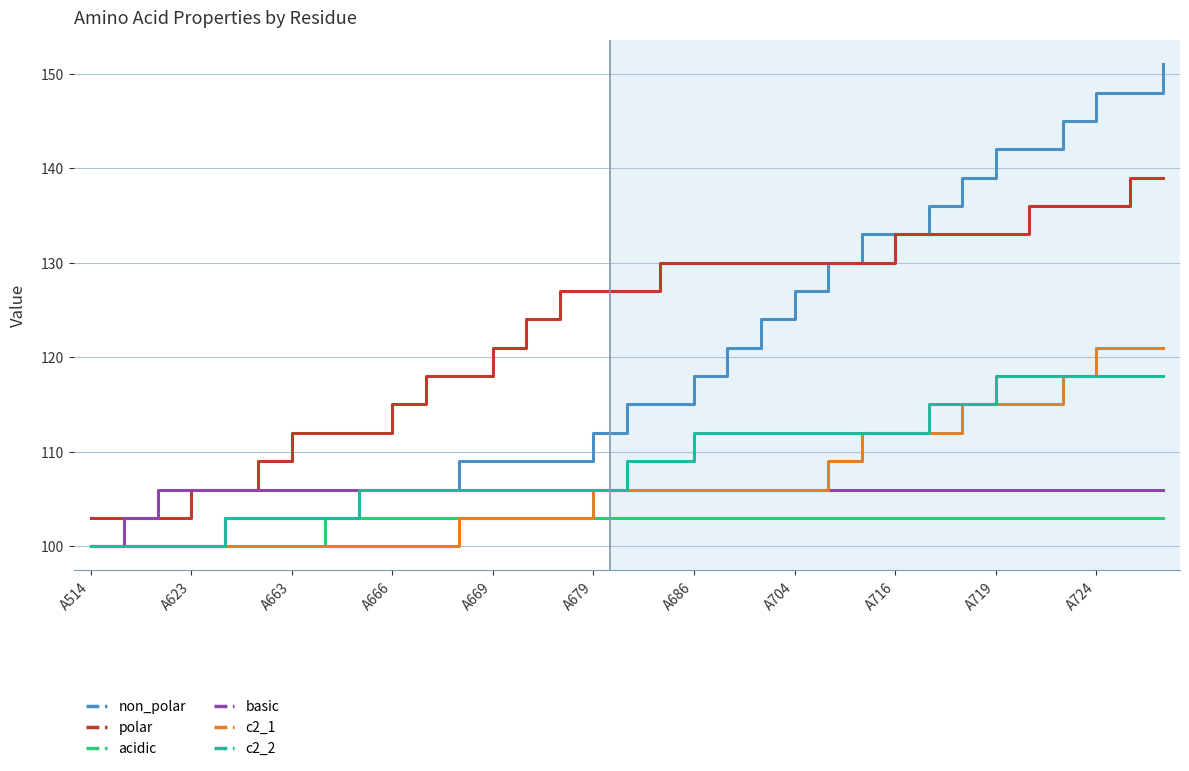

Which series has the largest total across all categories?

polar